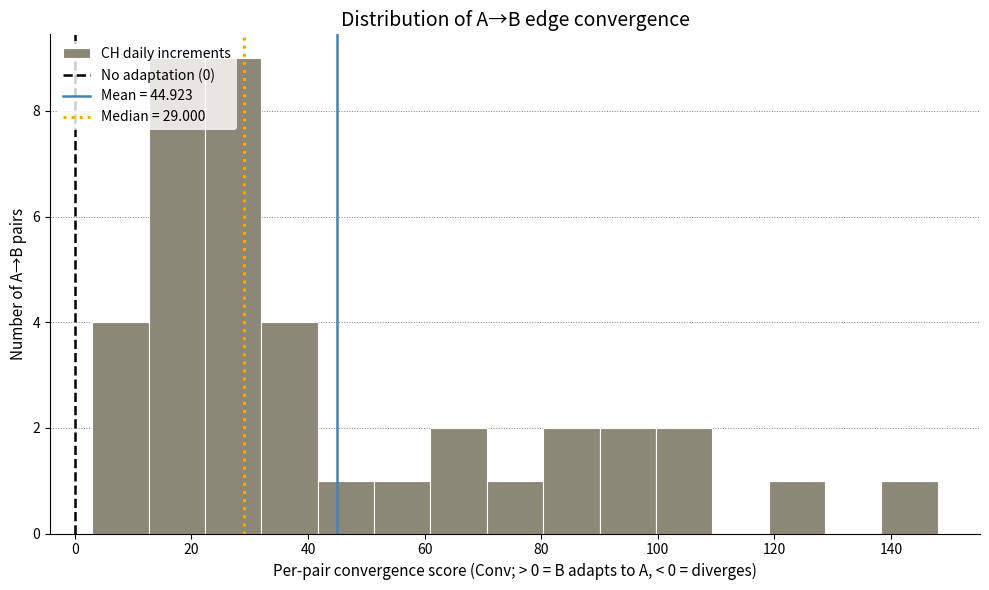

Reading left to right, list every bar in this chart as the range it spans on the x-axis followed by its height. Neither the bar edges nor the heights are printed on the chart, so give them approximately, as read against the axes.

4 to 12: 4
12 to 22: 9
22 to 32: 9
32 to 42: 4
42 to 52: 1
52 to 62: 1
62 to 70: 2
70 to 80: 1
80 to 90: 2
90 to 100: 2
100 to 110: 2
110 to 120: 0
120 to 128: 1
128 to 138: 0
138 to 148: 1